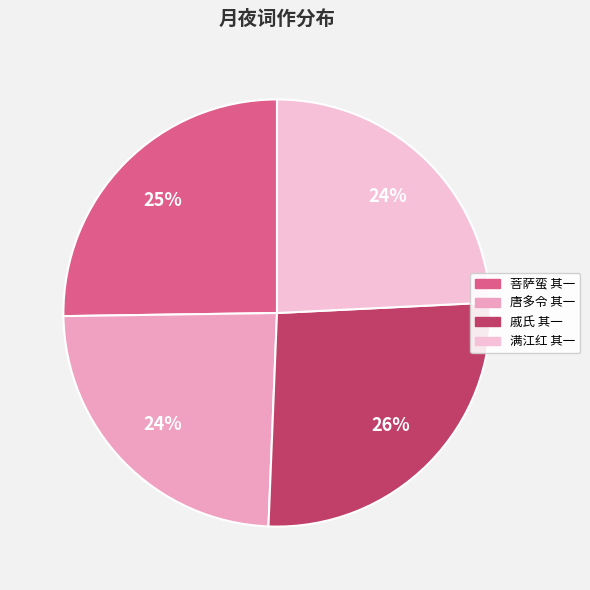

Which has a higher value, 菩萨蛮 其一 or 唐多令 其一?

菩萨蛮 其一